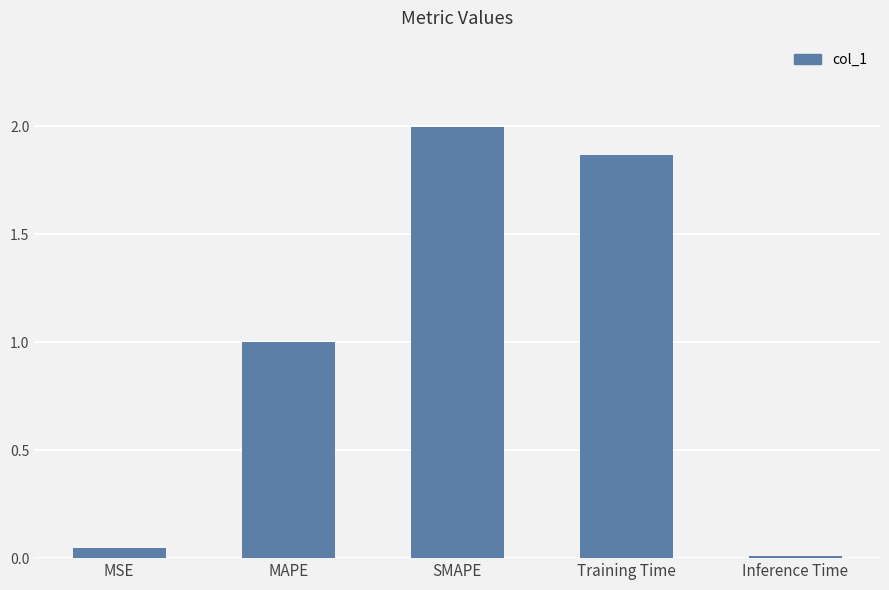

List the labels in order of value, largest first.

SMAPE, Training Time, MAPE, MSE, Inference Time